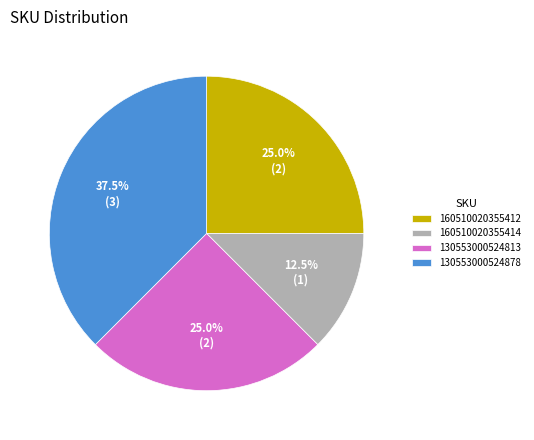

Combined, do 130553000524813 and 130553000524878 account for over 50%?

Yes